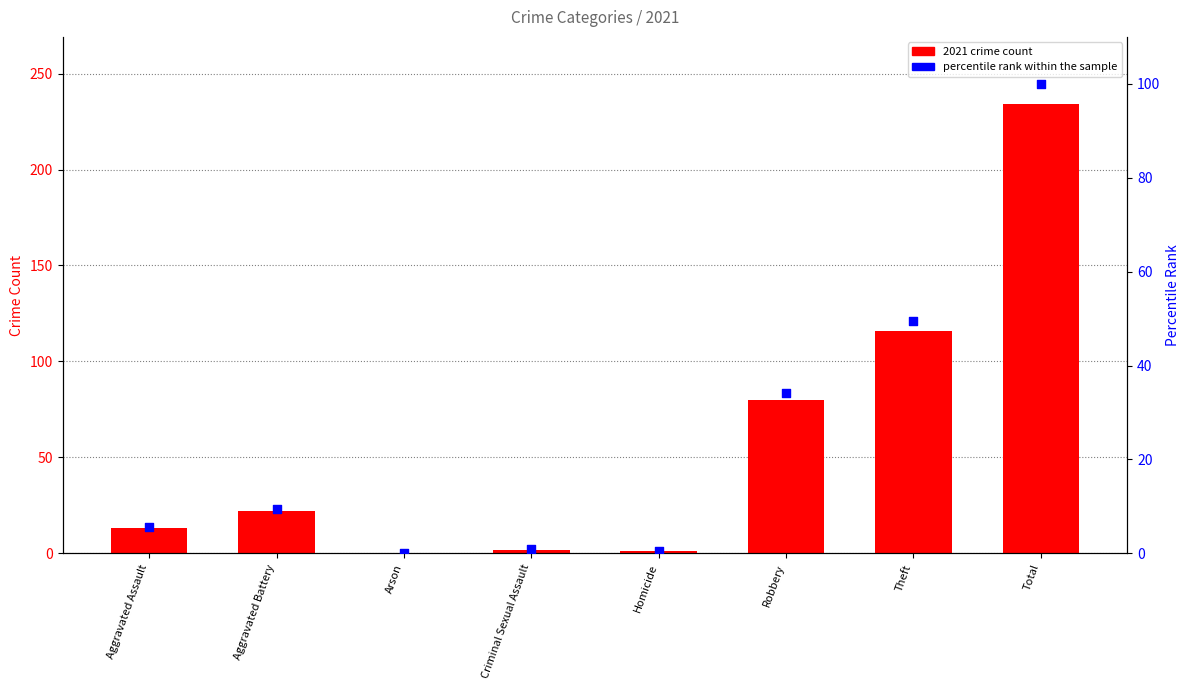

Which series has the largest total across all categories?

2021 count